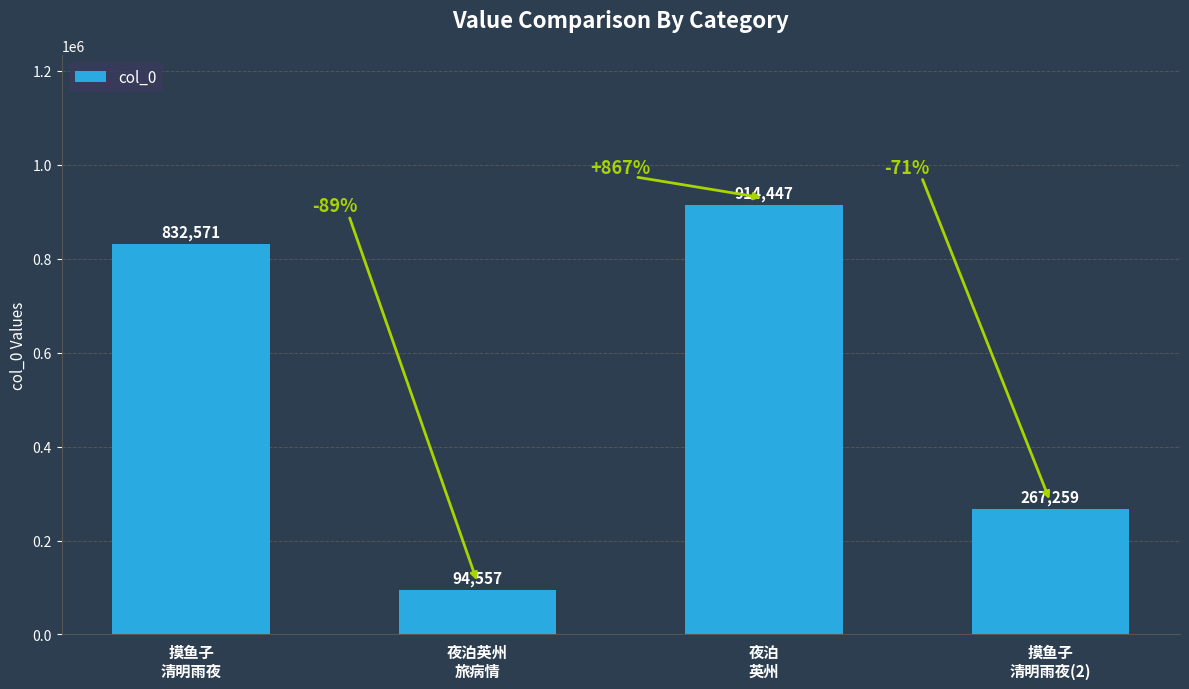

What is the difference between the maximum and minimum values?

819890